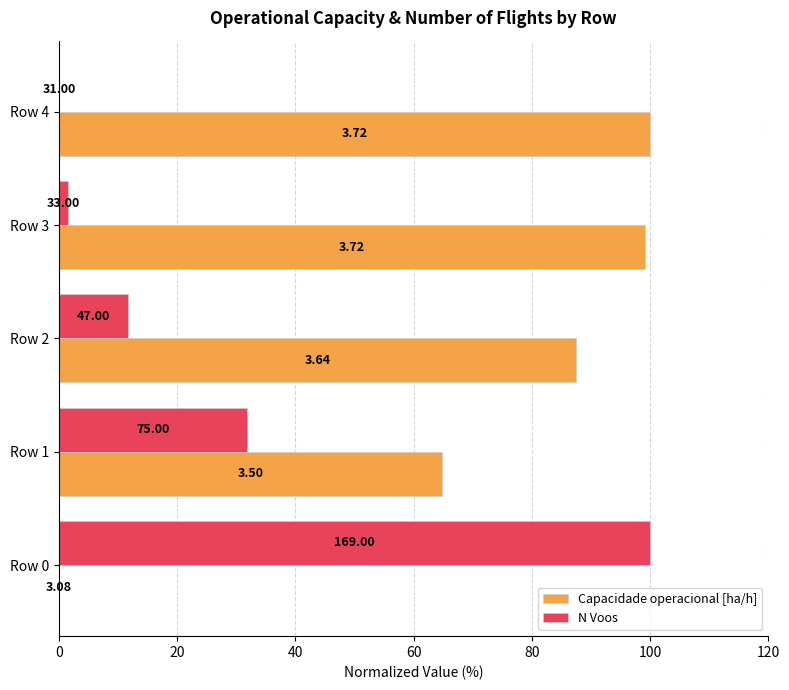

What are all the series names shown in the legend?

Capacidade operacional [ha/h], N Voos